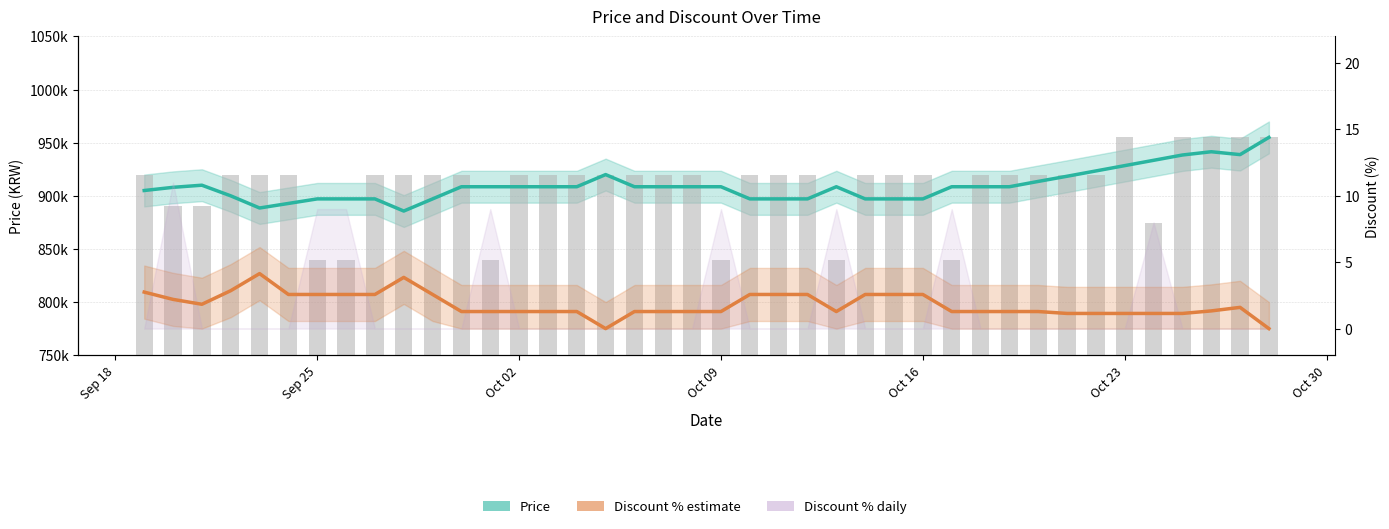

Are the bars horizontal?

No